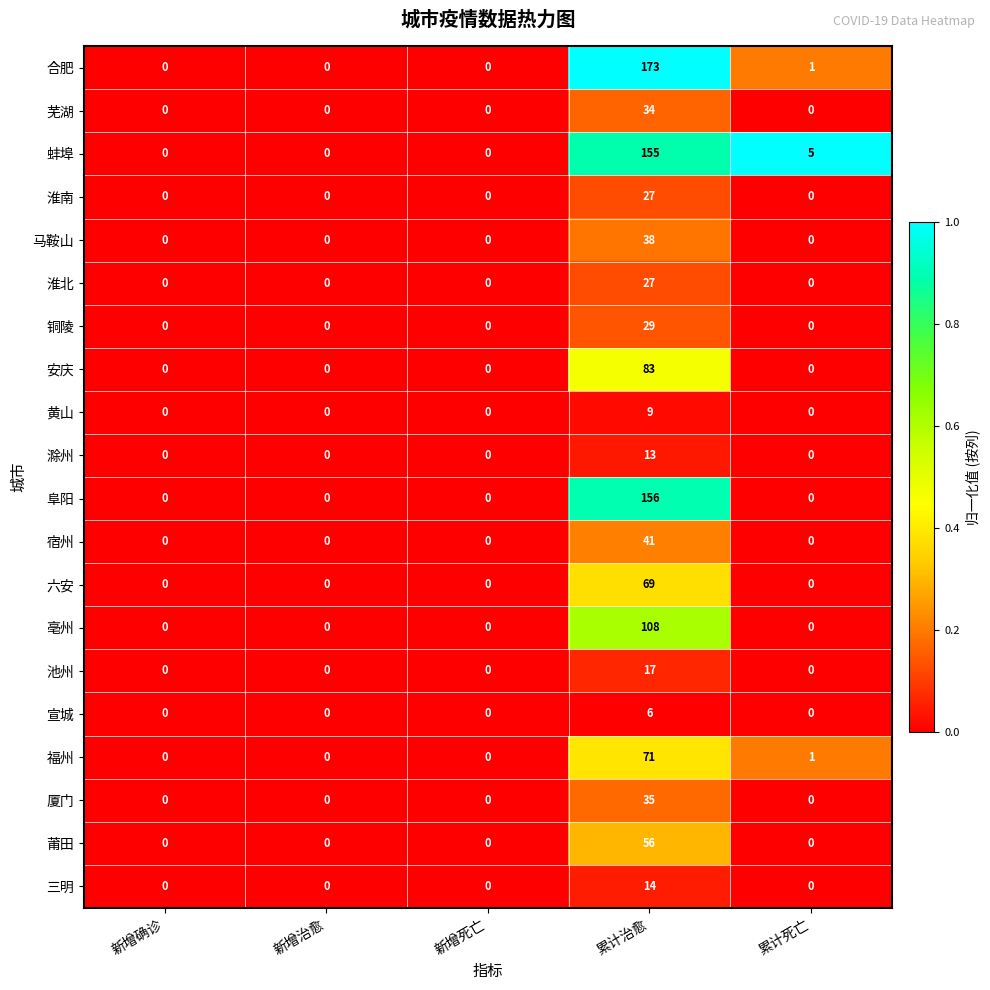

What is the average value of the 厦门 series?

7